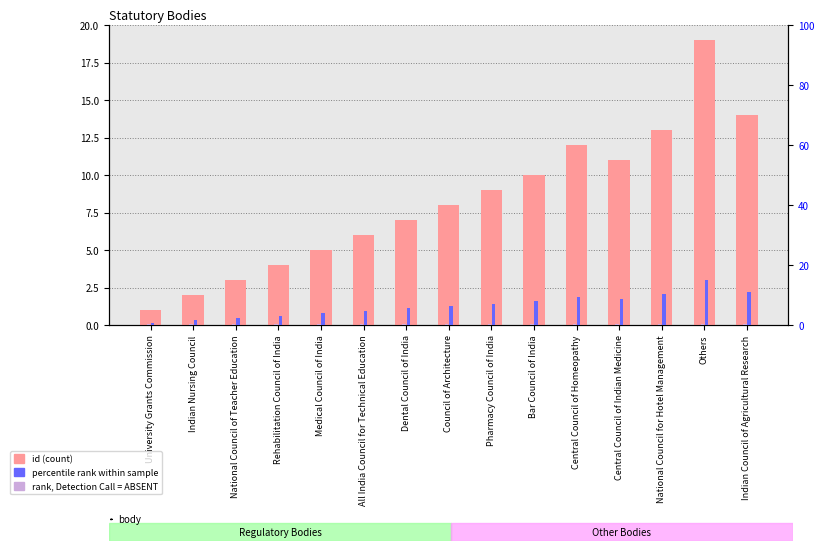

Is the value of percentile rank at Medical Council of India greater than the value of id at University Grants Commission?

Yes